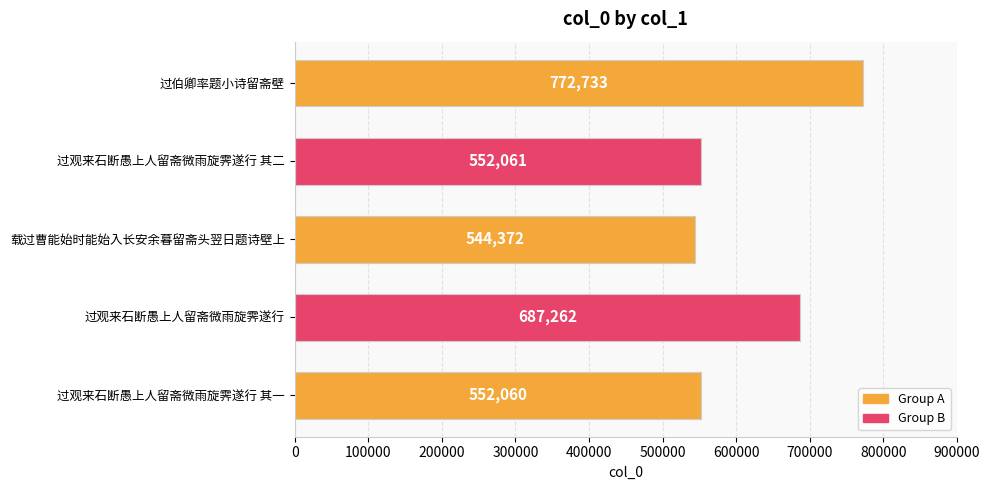

Reading bottom to top, extract all data points from this chart.

552060	687262	544372	552061	772733